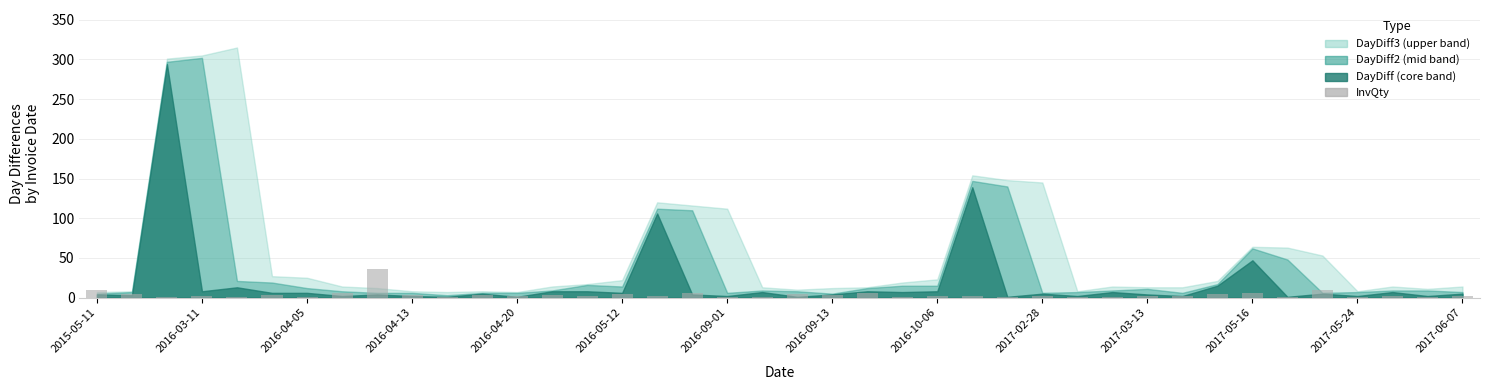

What is the sum of all values?

147